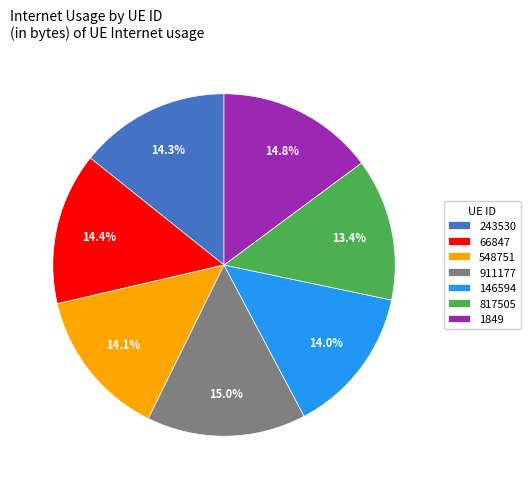

To the nearest percent, what is the difference between the 548751 and 1849 slice percentages?

1%